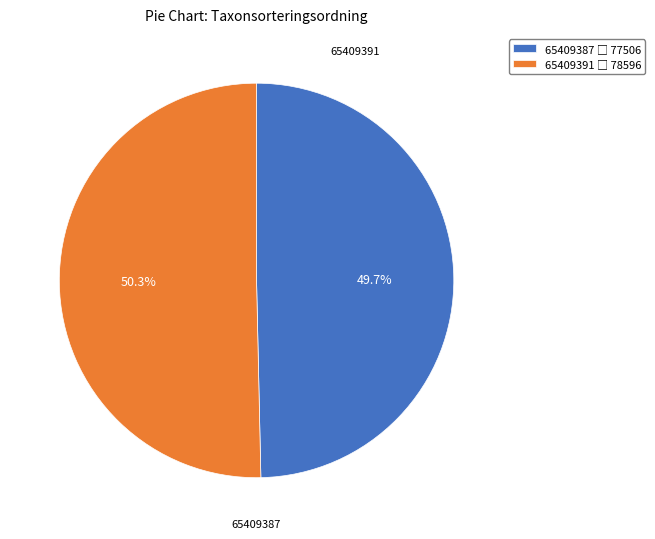

To the nearest percent, what is the average slice percentage?

50%